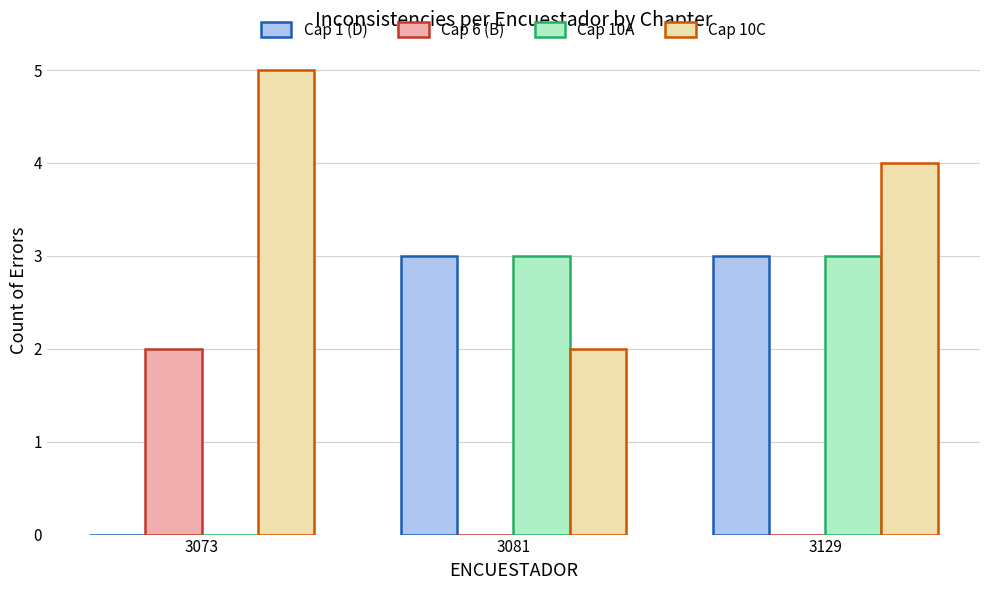

Which series has the largest total across all categories?

Cap 10C